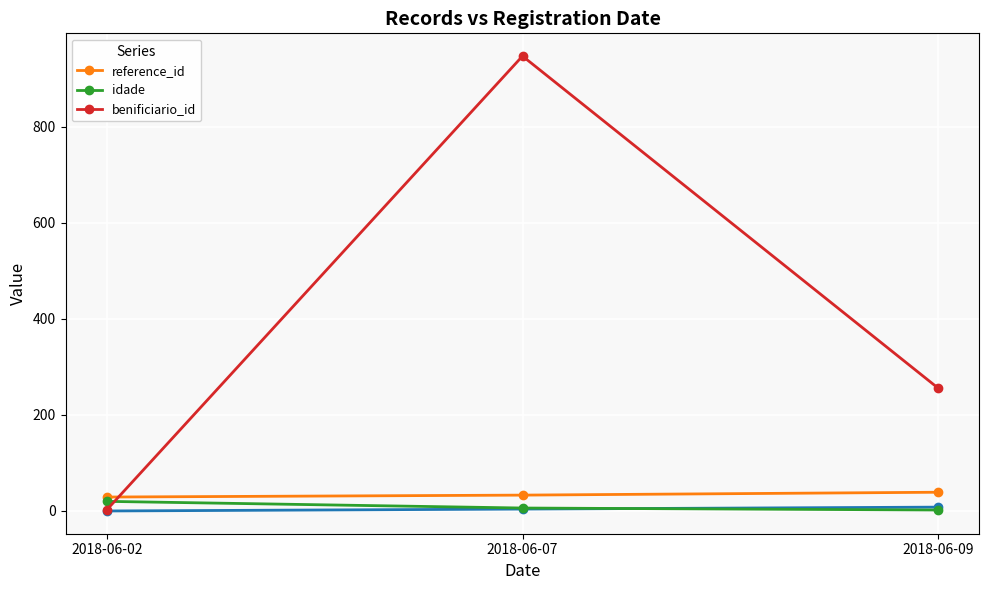

At which label does idade reach its peak?

2018-06-02